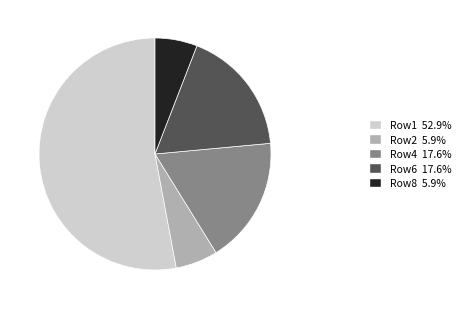

Is there any slice that represents more than half of the pie?

Yes